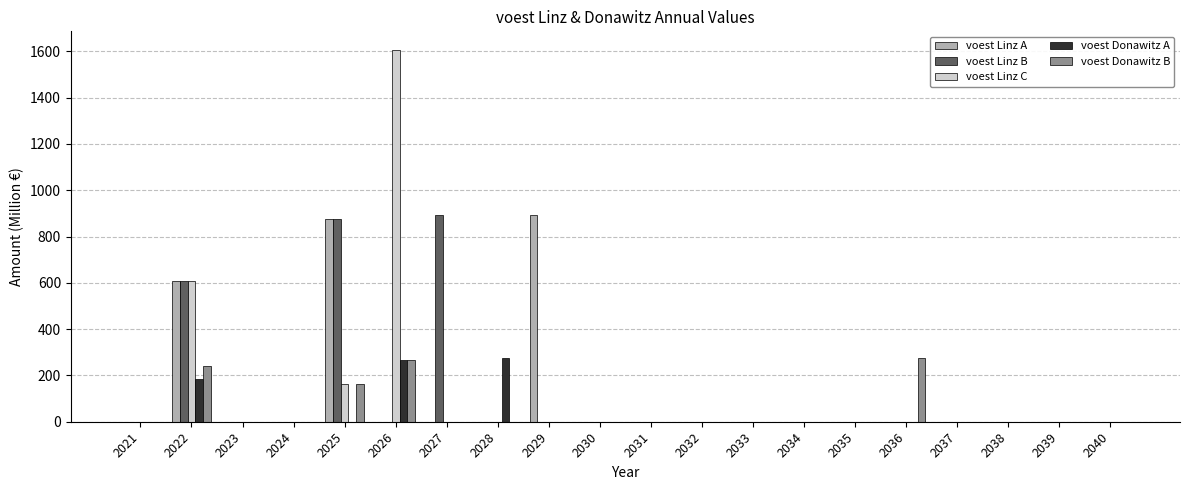

What are all the series names shown in the legend?

voest Linz A, voest Linz B, voest Linz C, voest Donawitz A, voest Donawitz B